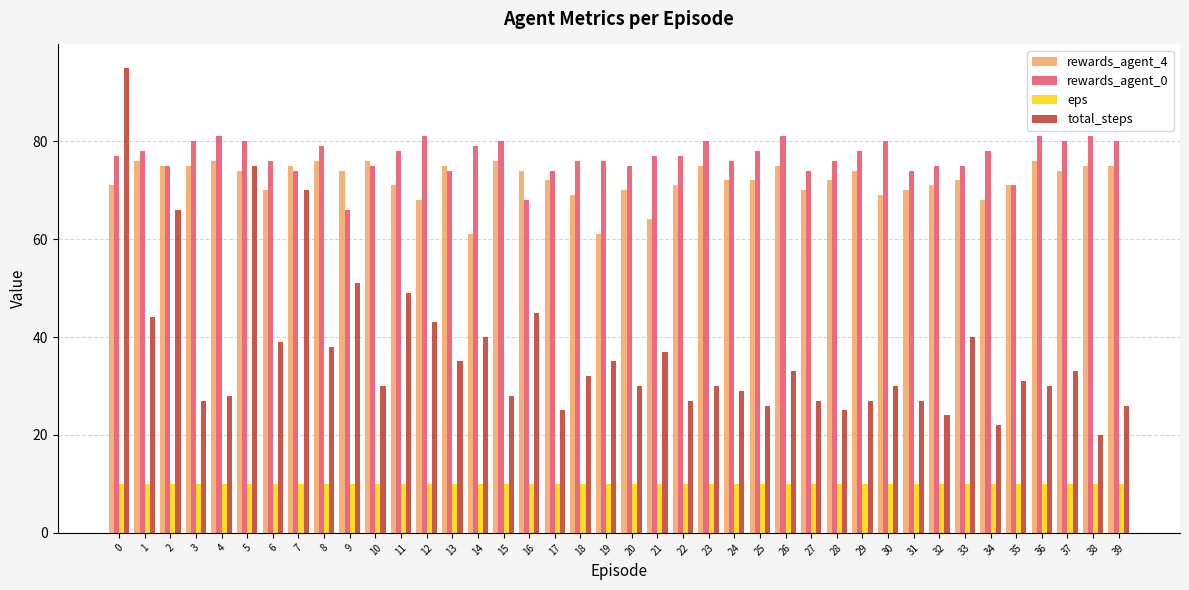

How many categories are shown in the chart?

40